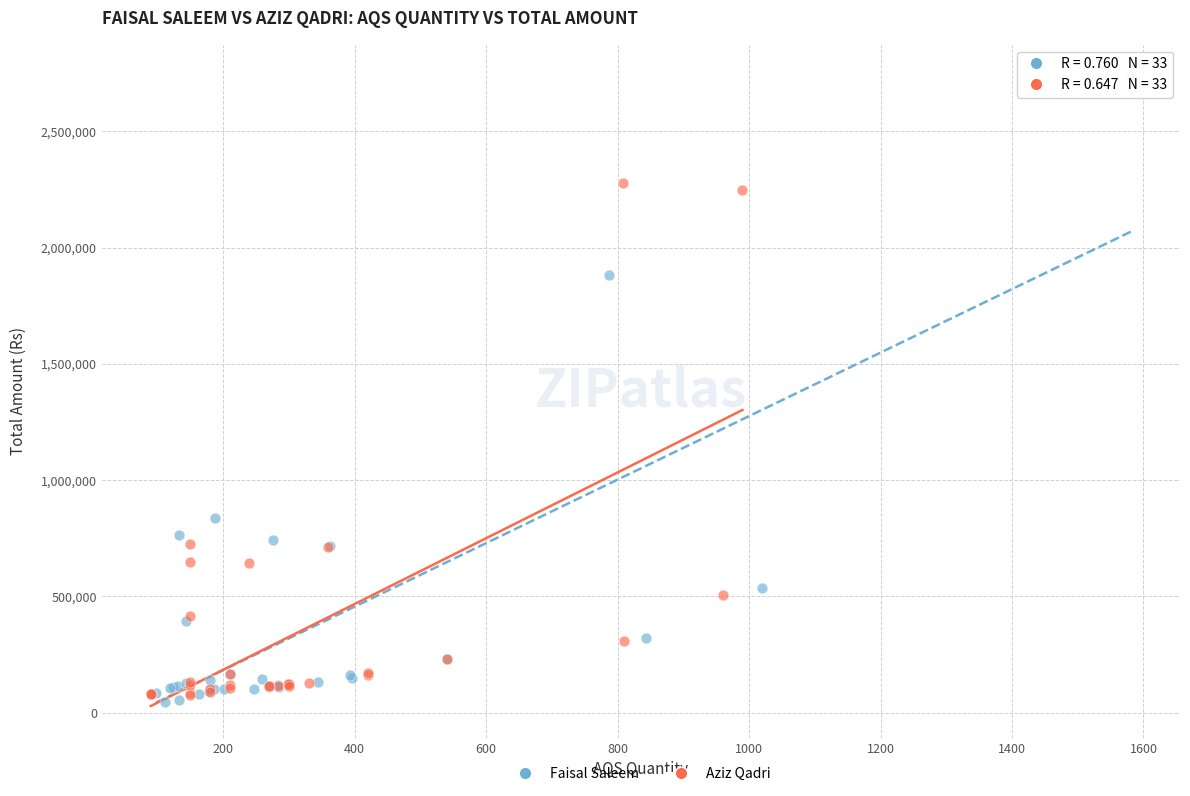

Which series reaches the maximum Y coordinate?

Faisal Saleem